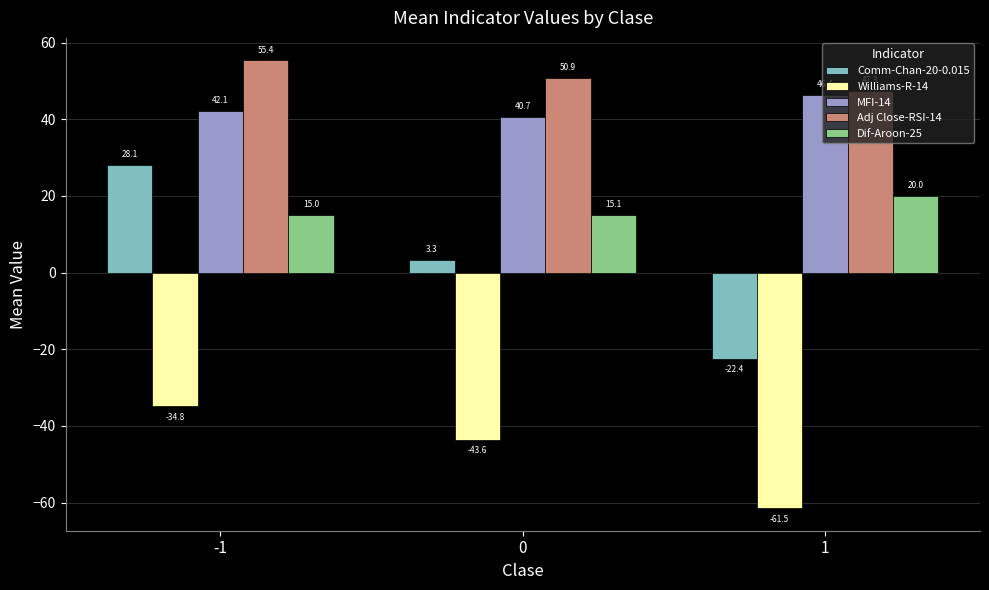

How many bars are there in total?

15